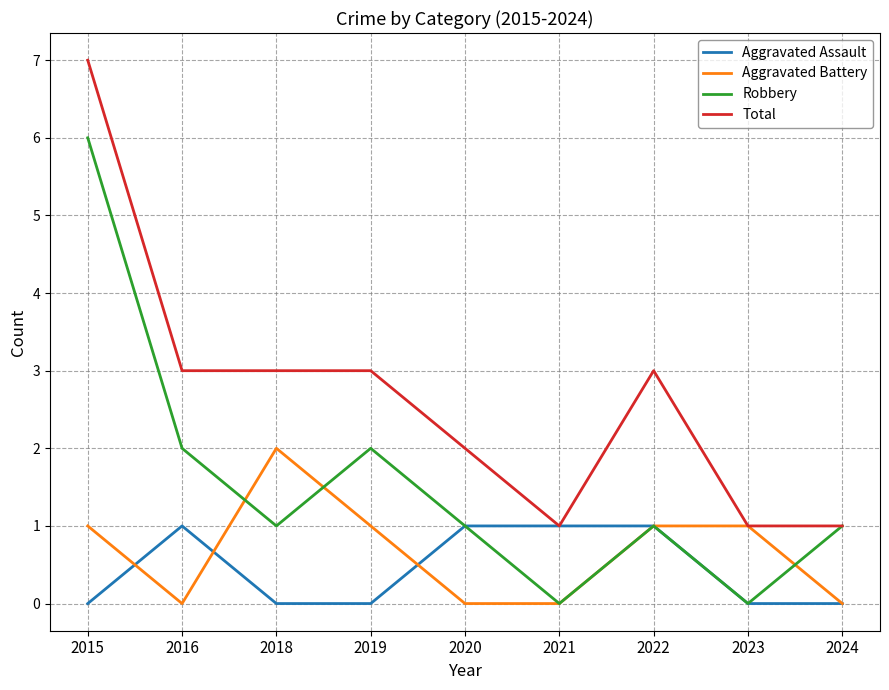

At which category does Robbery reach its first local valley?

2018